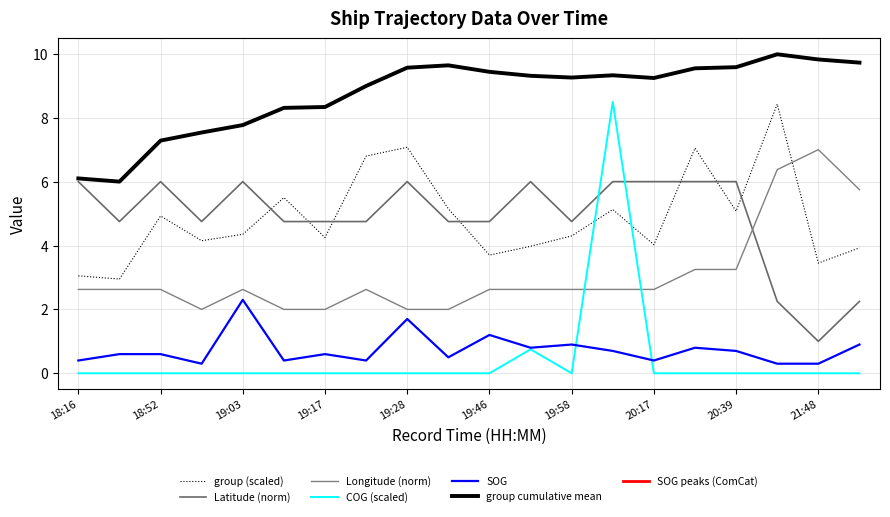

True or false: Longitude and SOG intersect in this chart.

False